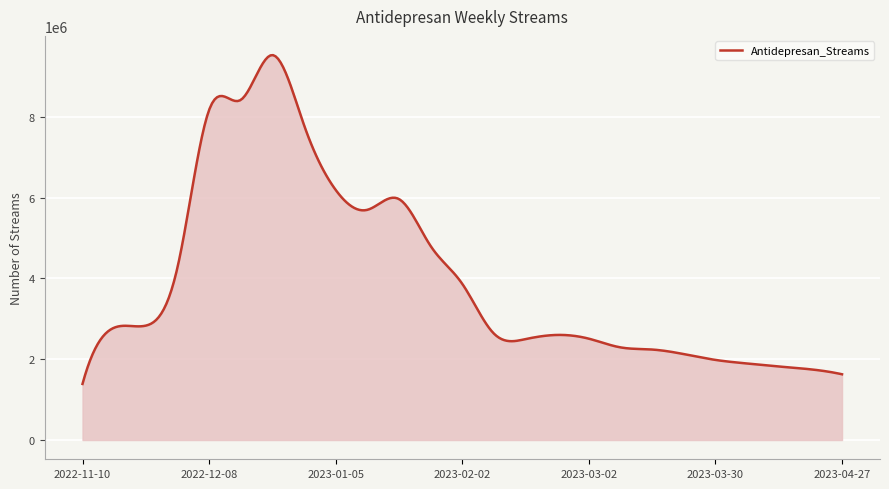

What is the difference between the maximum and minimum values?

8134144.1